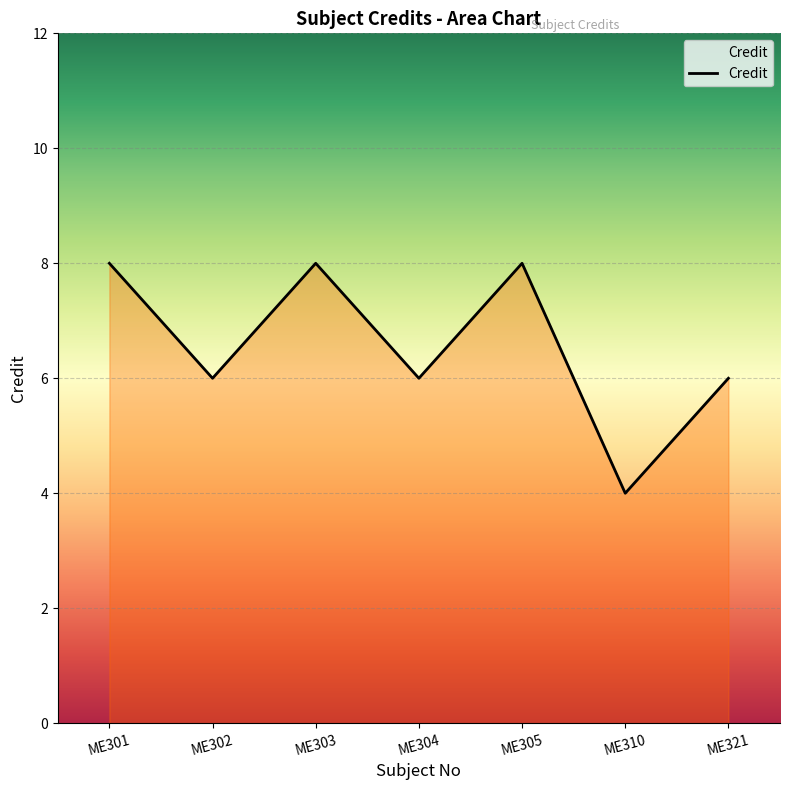

Where is the first local minimum?

ME302